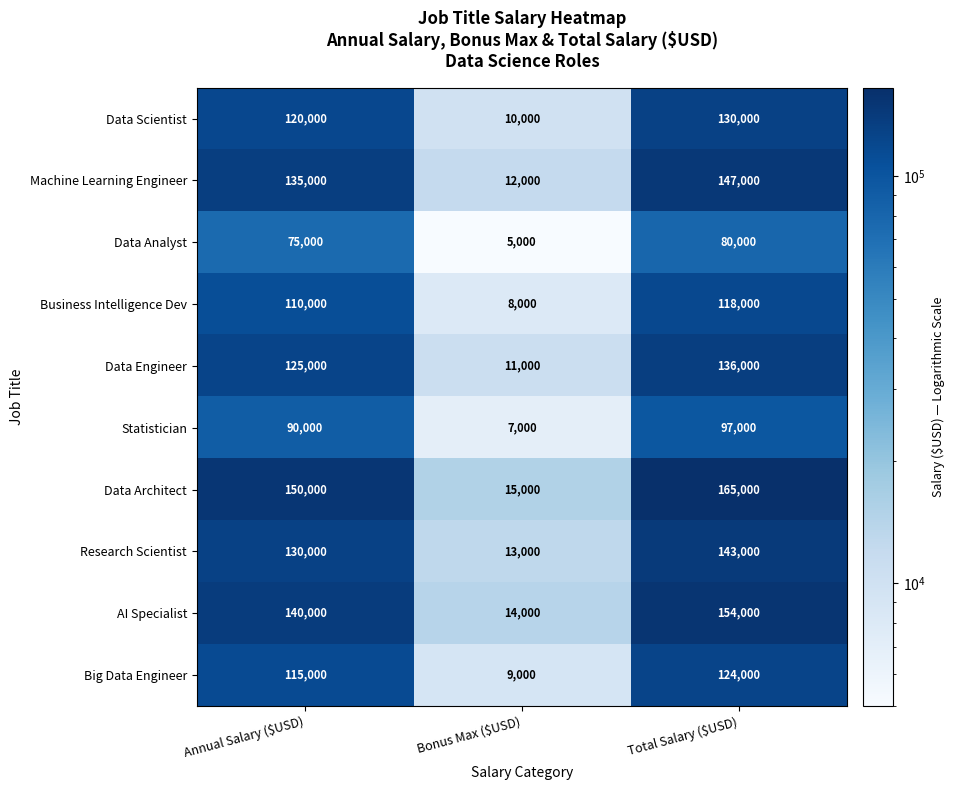

Reading left to right, extract all data points from this chart.

Data Scientist: 120000	10000	130000
Machine Learning Engineer: 135000	12000	147000
Data Analyst: 75000	5000	80000
Business Intelligence Dev: 110000	8000	118000
Data Engineer: 125000	11000	136000
Statistician: 90000	7000	97000
Data Architect: 150000	15000	165000
Research Scientist: 130000	13000	143000
AI Specialist: 140000	14000	154000
Big Data Engineer: 115000	9000	124000